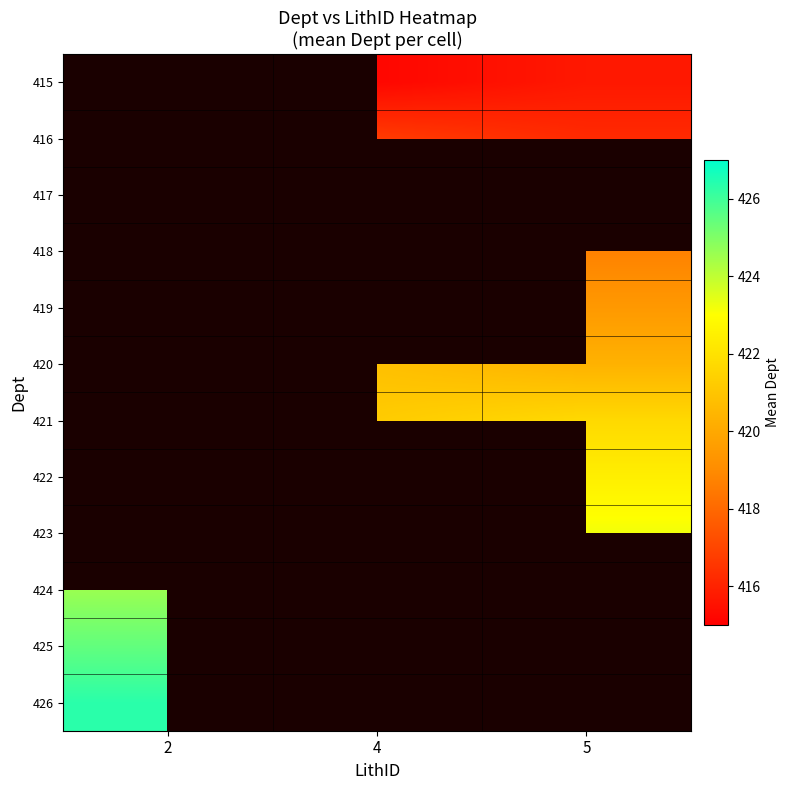

What is the lowest value of the 424 series?

424.1